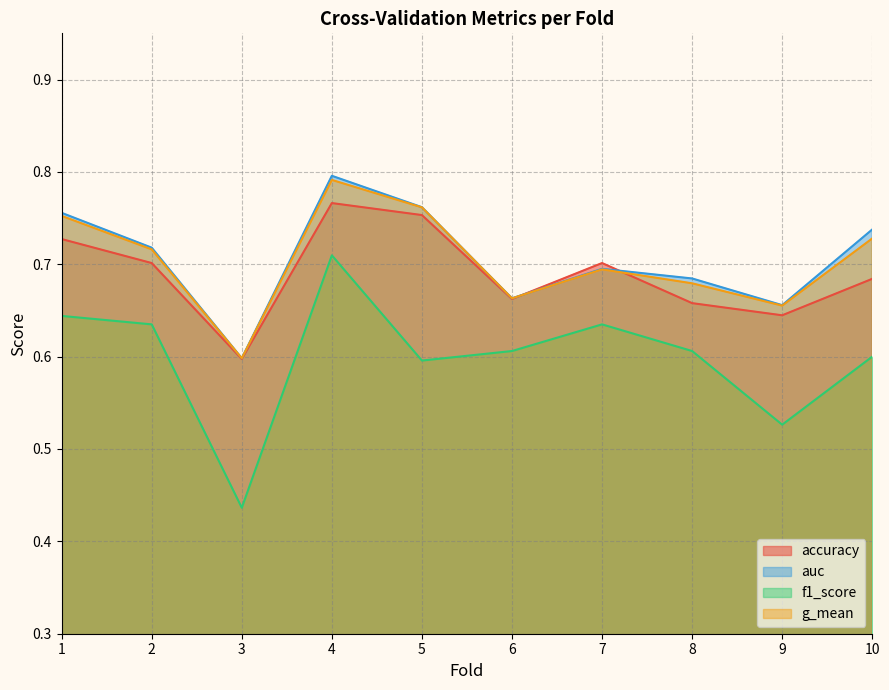

Rank the series by their maximum value, from lowest to highest.

f1_score, accuracy, g_mean, auc